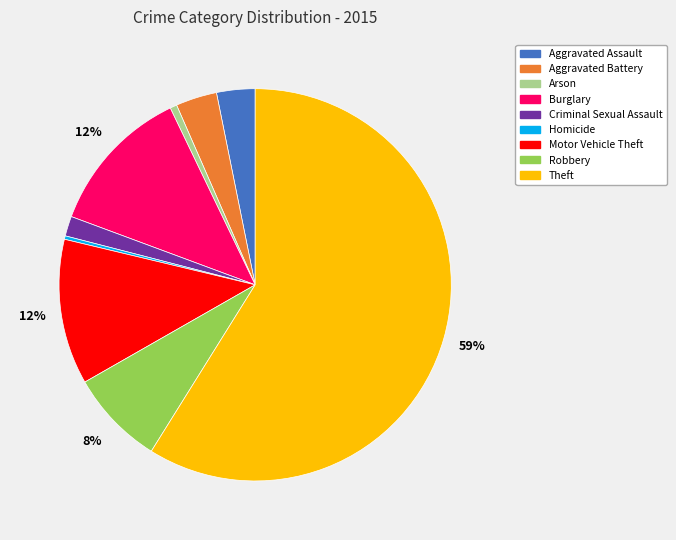

How many segments does this pie chart have?

9